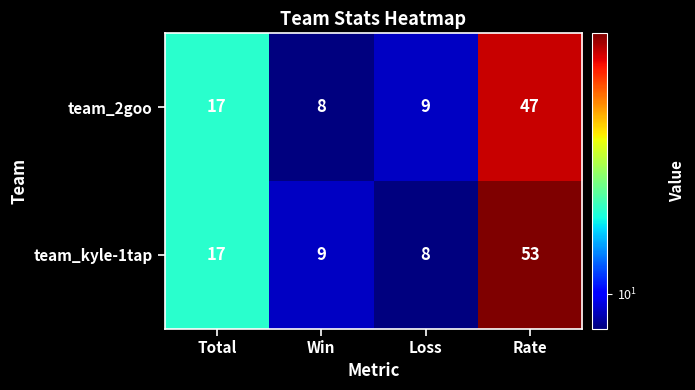

How many data points in team_kyle-1tap are less than 17?

2